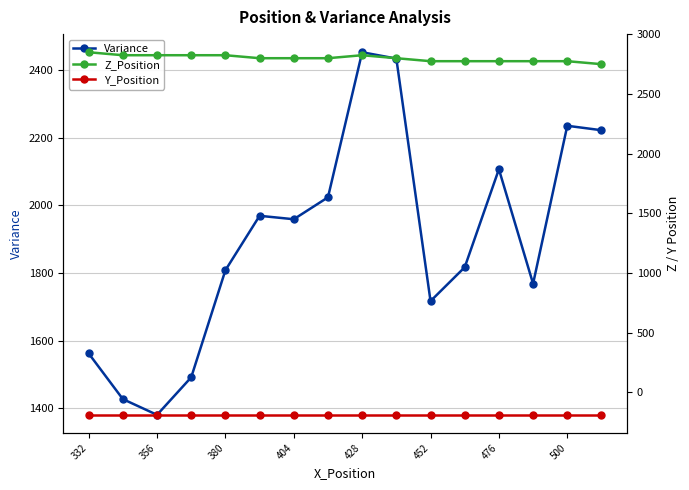

In Z_Position, how many points are higher than both neighbors (excluding endpoints)?

1